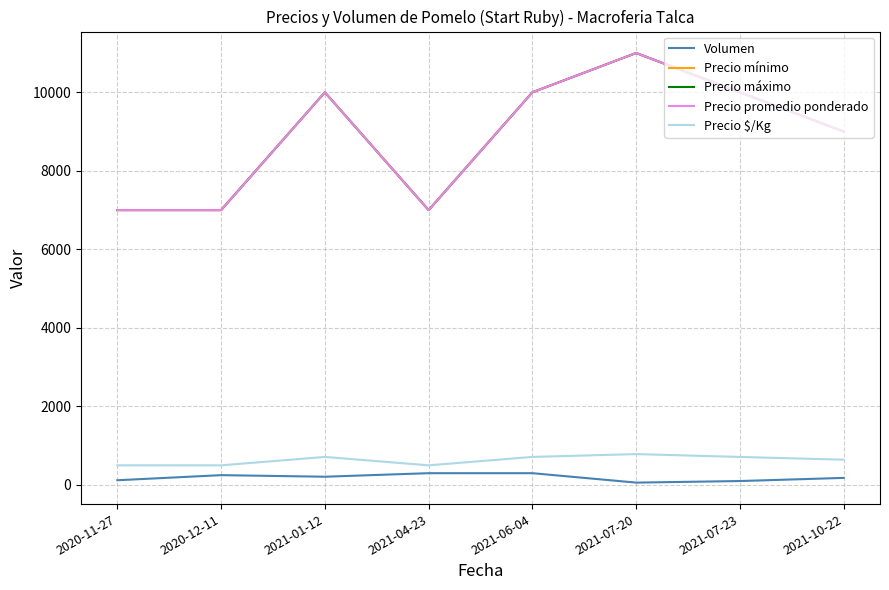

Which has a higher value, 2021-10-22 or 2021-04-23?

2021-04-23